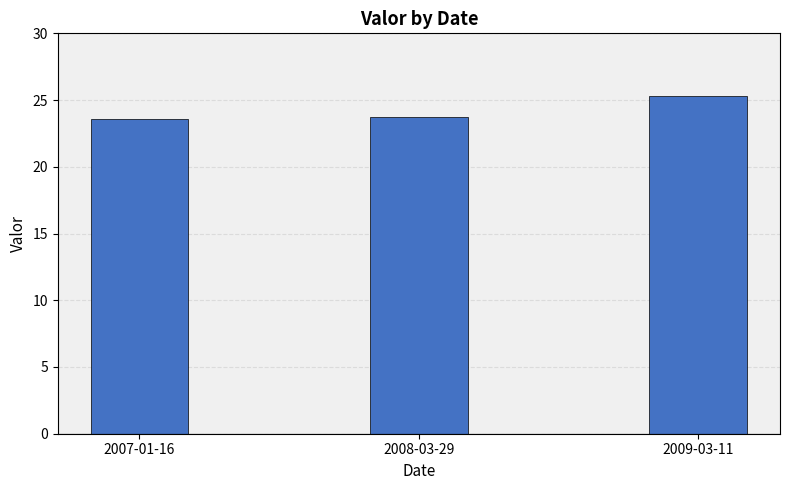

What is the difference between the second highest and minimum values?

0.1